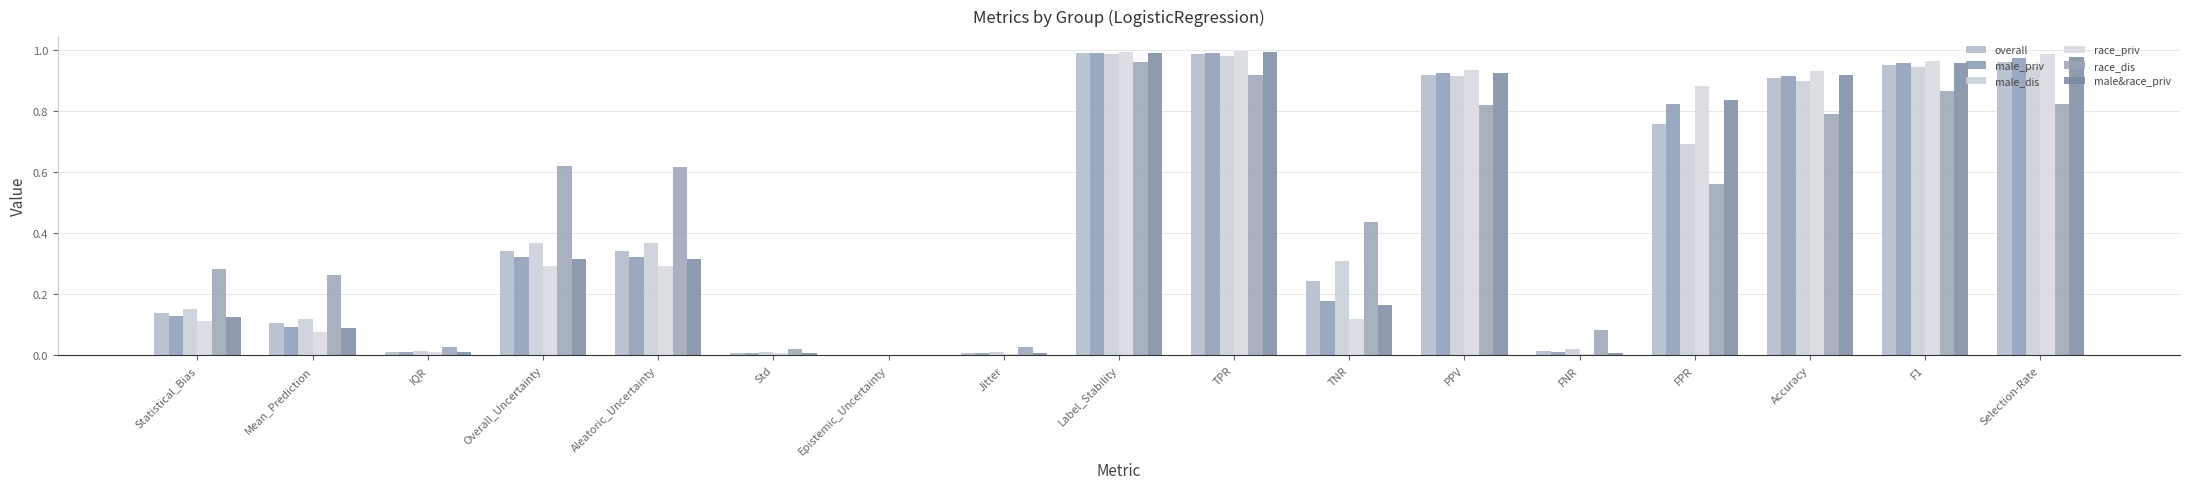

Which category has the lowest value across all series?

Epistemic_Uncertainty